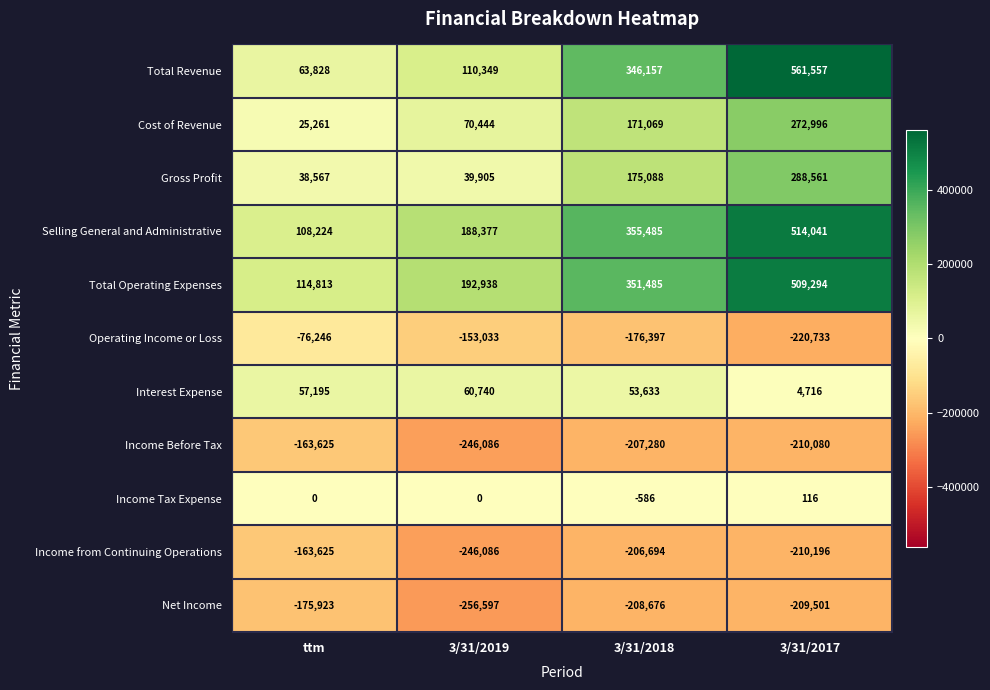

Which series has the widest spread of values?

Total Revenue